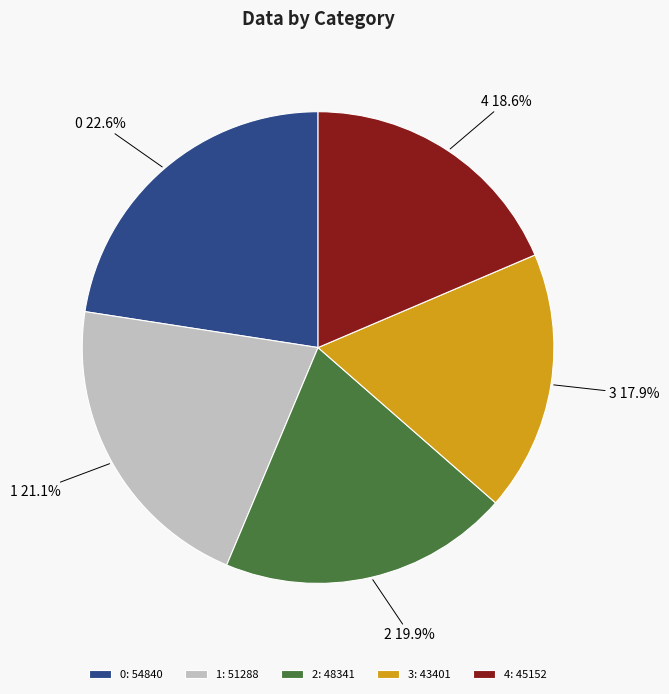

The 4 slice represents 19% of the pie. True or false?

True